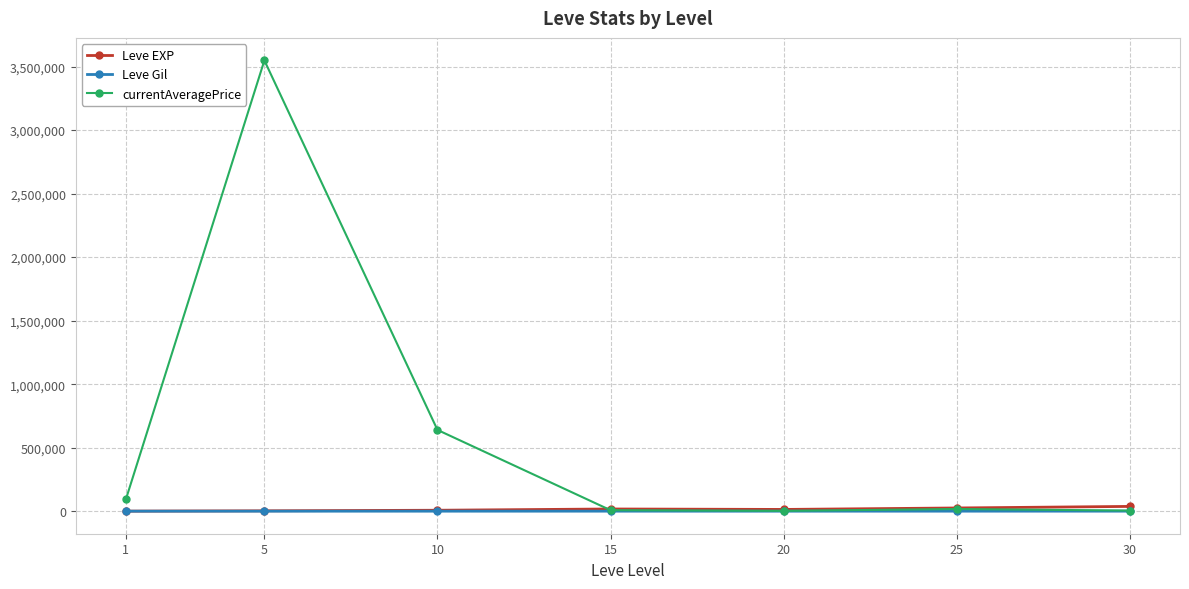

The value of currentAveragePrice at 5 is 3548315.7. True or false?

True